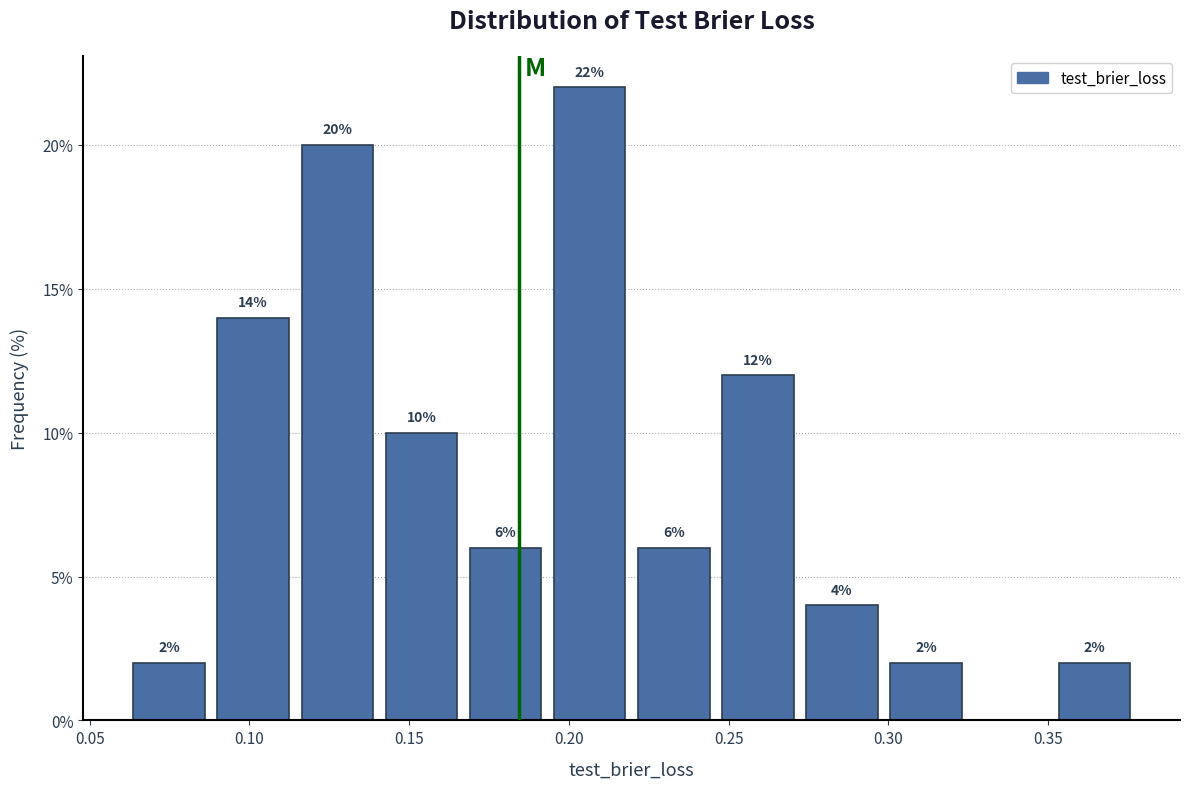

Which range on the x-axis has the tallest bar?

0.195 to 0.220